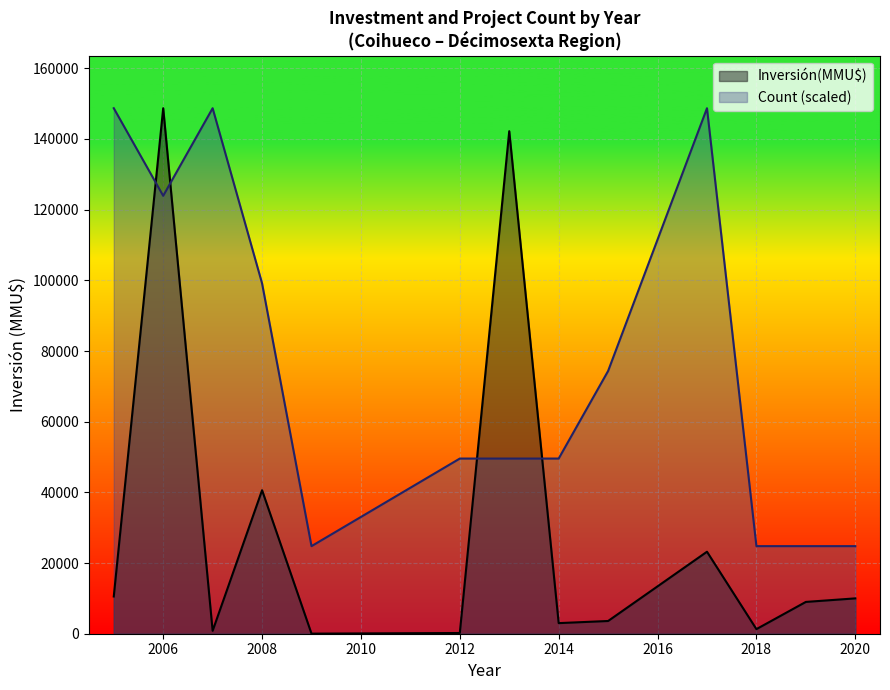

What is the difference between the highest and lowest values at 2008?

58523.3